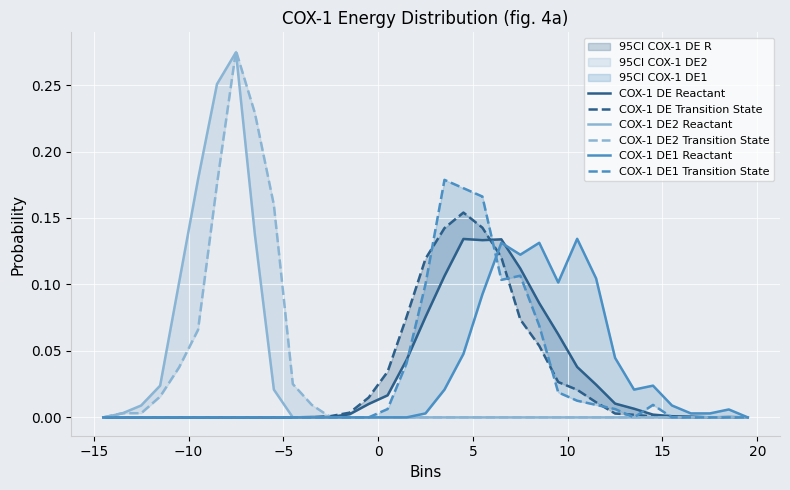

The value of COX-1 DE Transition State at 11 is -0.1. True or false?

False